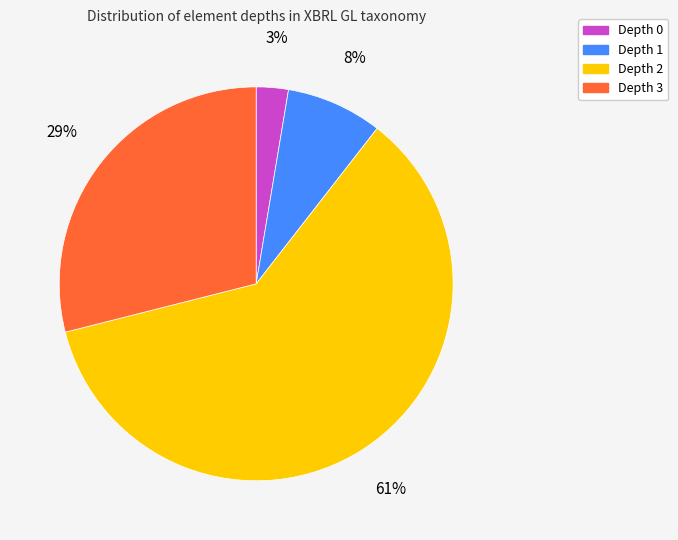

Which has a higher value, Depth 0 or Depth 2?

Depth 2